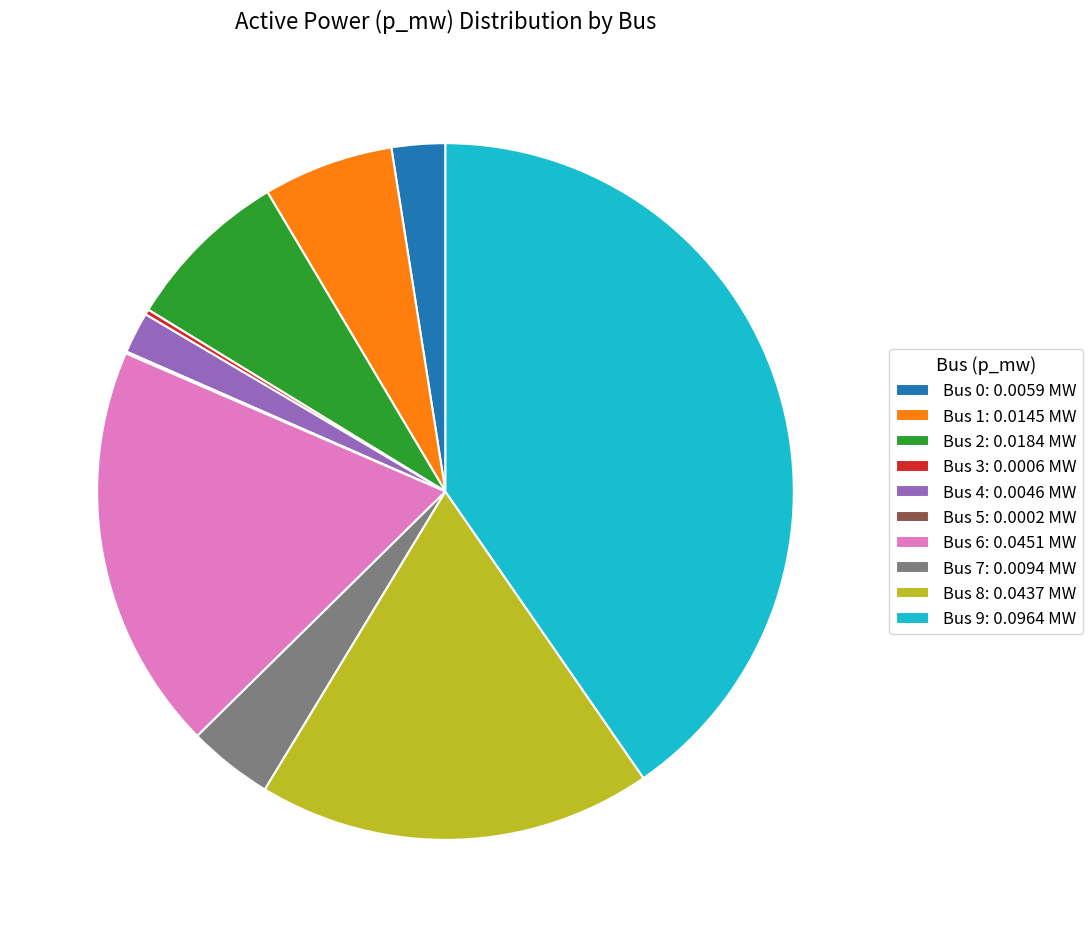

Is it true that Bus 2: 0.0184 MW is 21% of the pie?

False